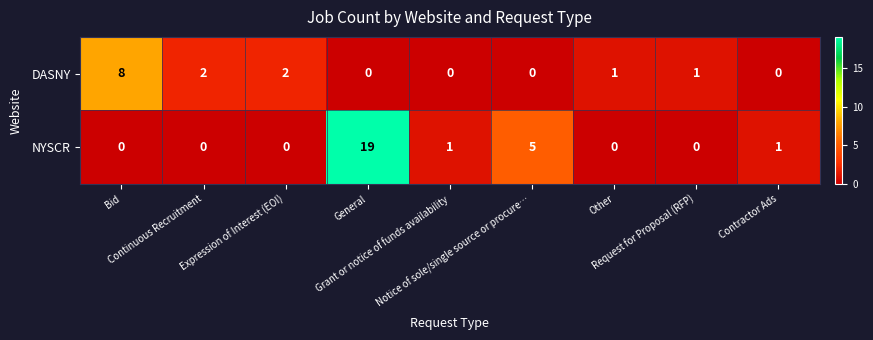

How many positive values does the NYSCR series have?

4